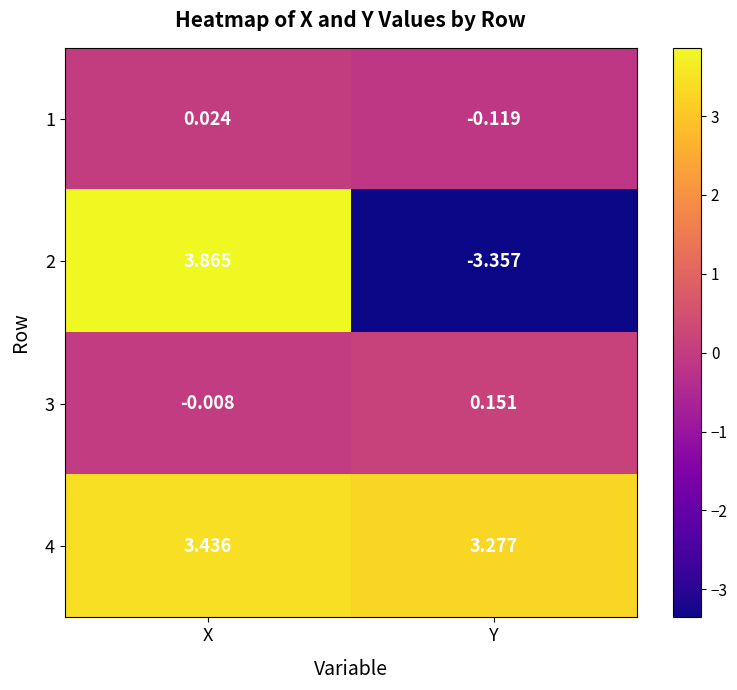

Between X and Y, which series saw the biggest shift?

2